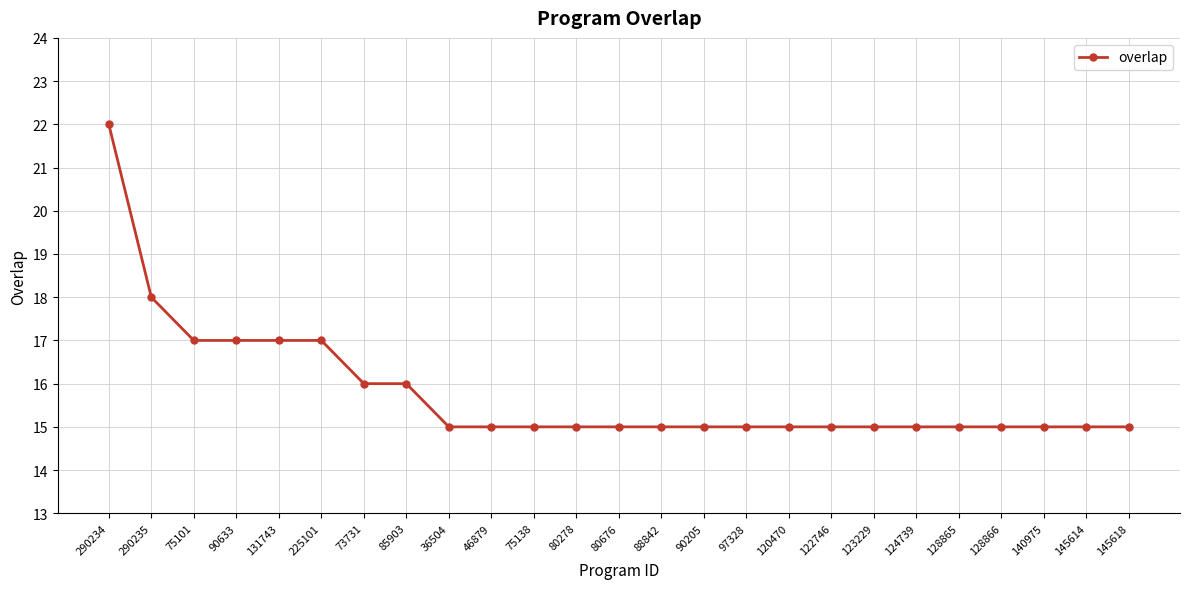

What is the maximum value shown in the chart?

22